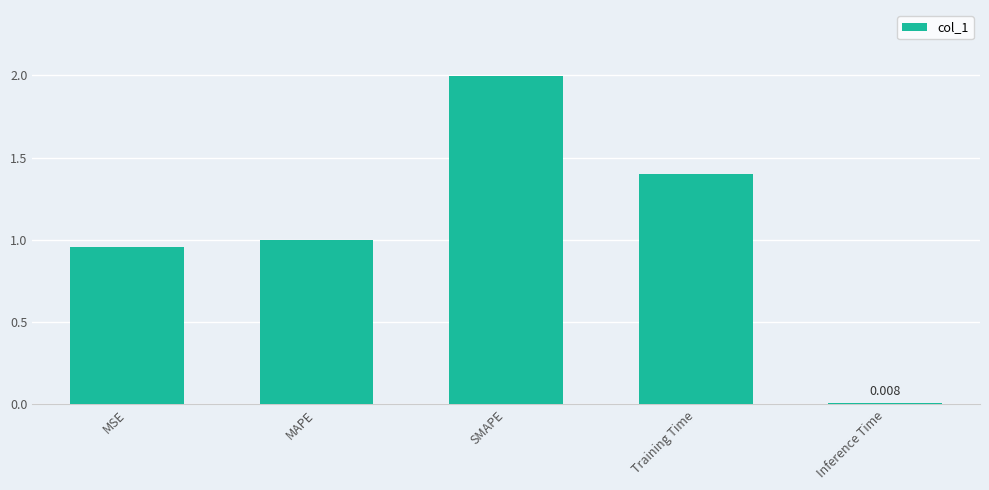

Between MAPE and SMAPE, which is larger?

SMAPE